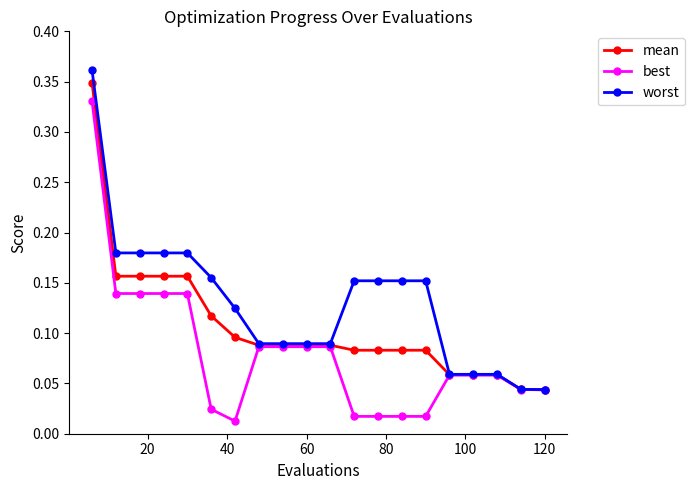

Which series has the largest total across all categories?

worst